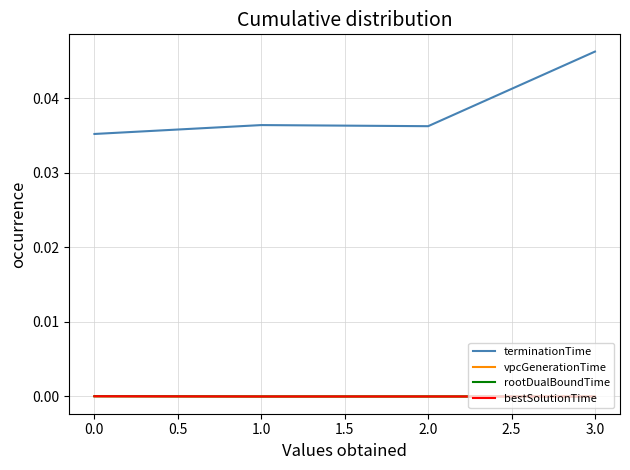

At how many categories does at least one series exceed 0?

4